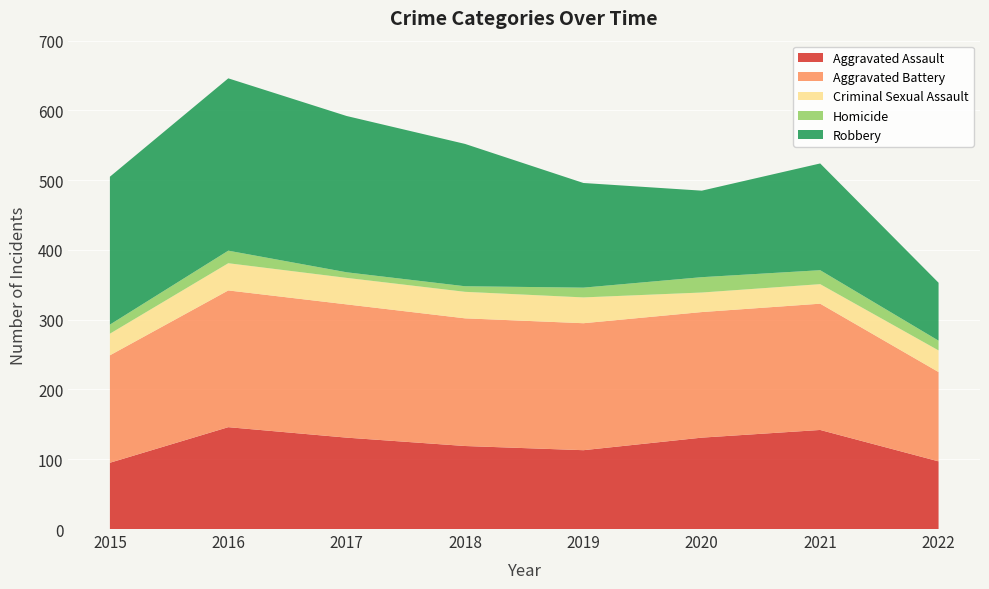

Reading left to right, extract all data points from this chart.

Aggravated Assault: 2015=95	2016=146	2017=131	2018=119	2019=113	2020=131	2021=142	2022=97
Aggravated Battery: 2015=154	2016=196	2017=191	2018=183	2019=182	2020=180	2021=181	2022=128
Criminal Sexual Assault: 2015=31	2016=39	2017=38	2018=38	2019=37	2020=28	2021=28	2022=31
Homicide: 2015=13	2016=18	2017=8	2018=8	2019=14	2020=22	2021=20	2022=14
Robbery: 2015=212	2016=247	2017=224	2018=204	2019=150	2020=124	2021=153	2022=83